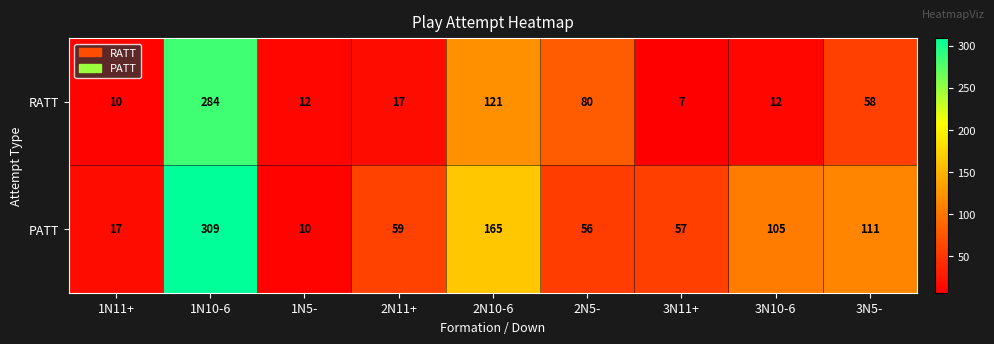

How many categories are shown in the chart?

9